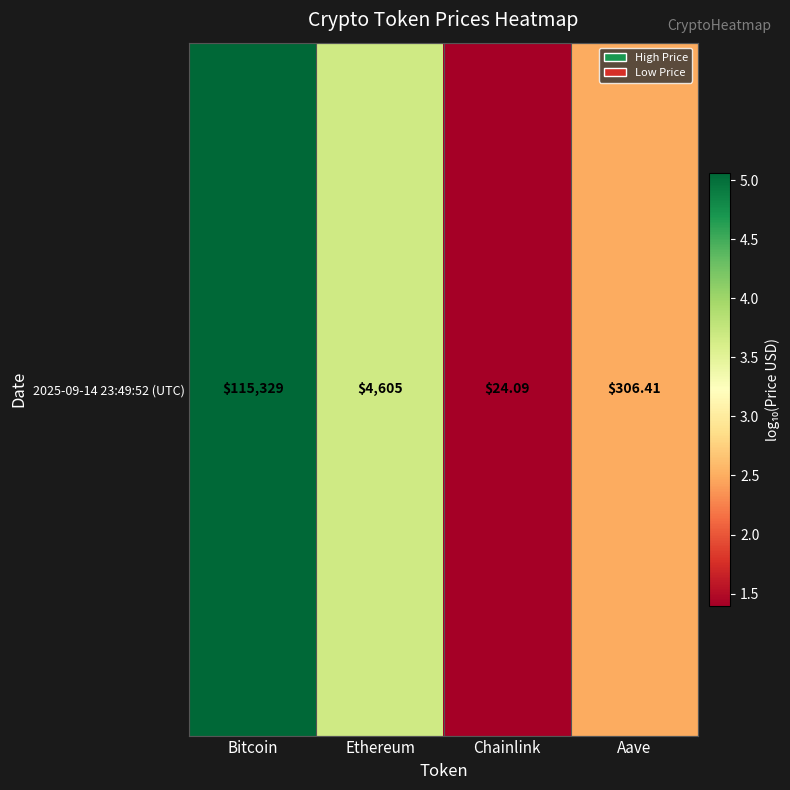

Reading left to right, transcribe all the data shown in this chart.

Bitcoin=5.1	Ethereum=3.7	Chainlink=1.4	Aave=2.5